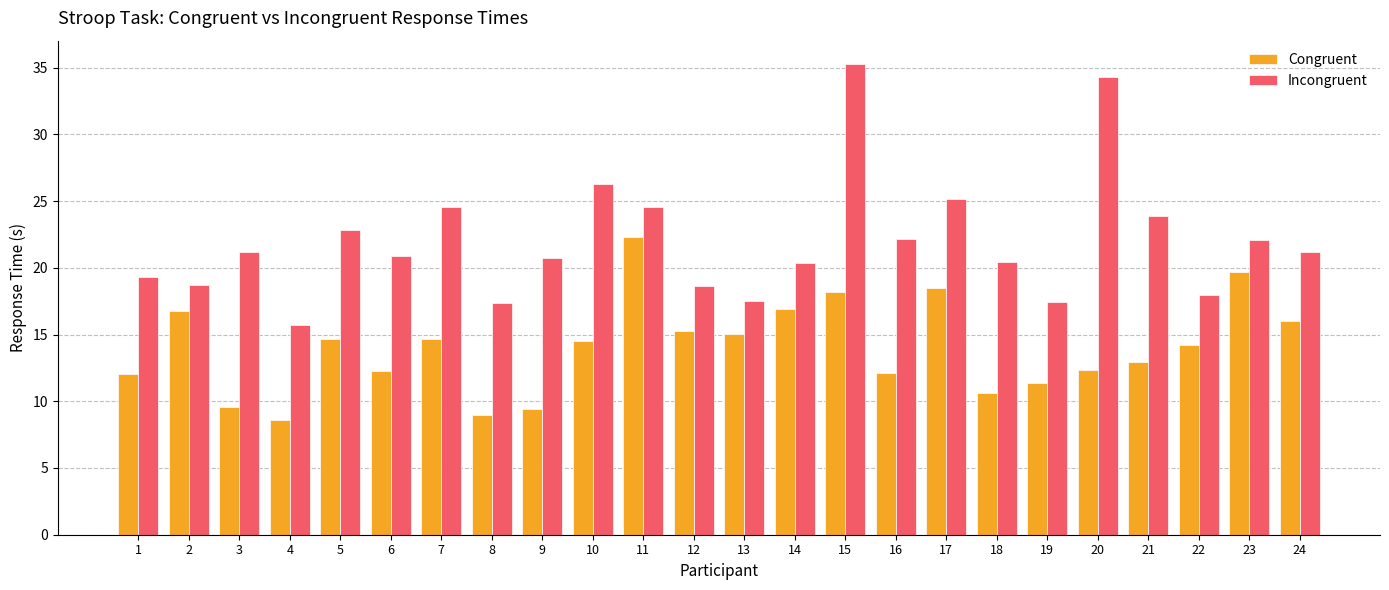

How many groups of bars are there?

24